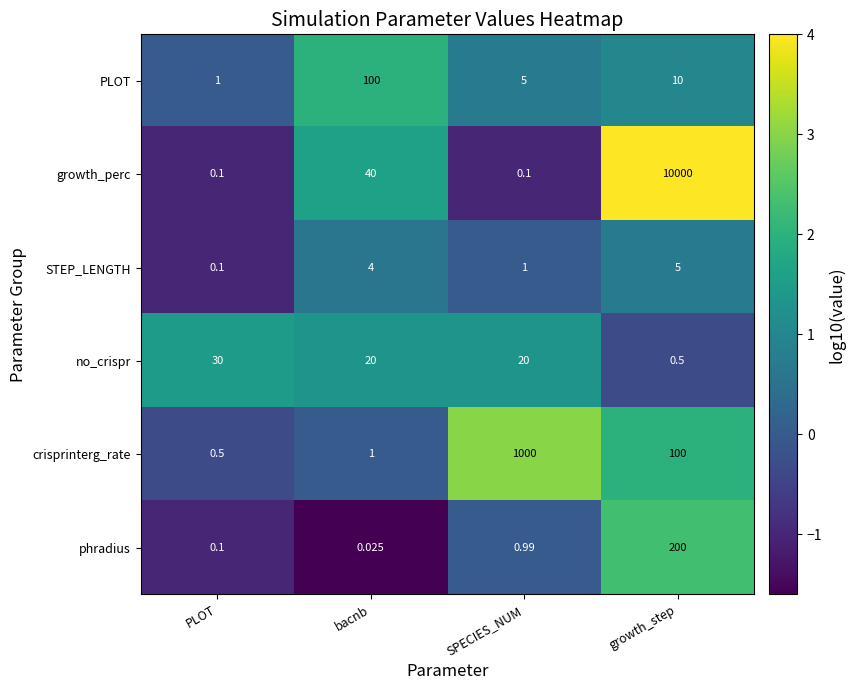

Where does the crisprinterg_rate series first go above 100?

SPECIES_NUM